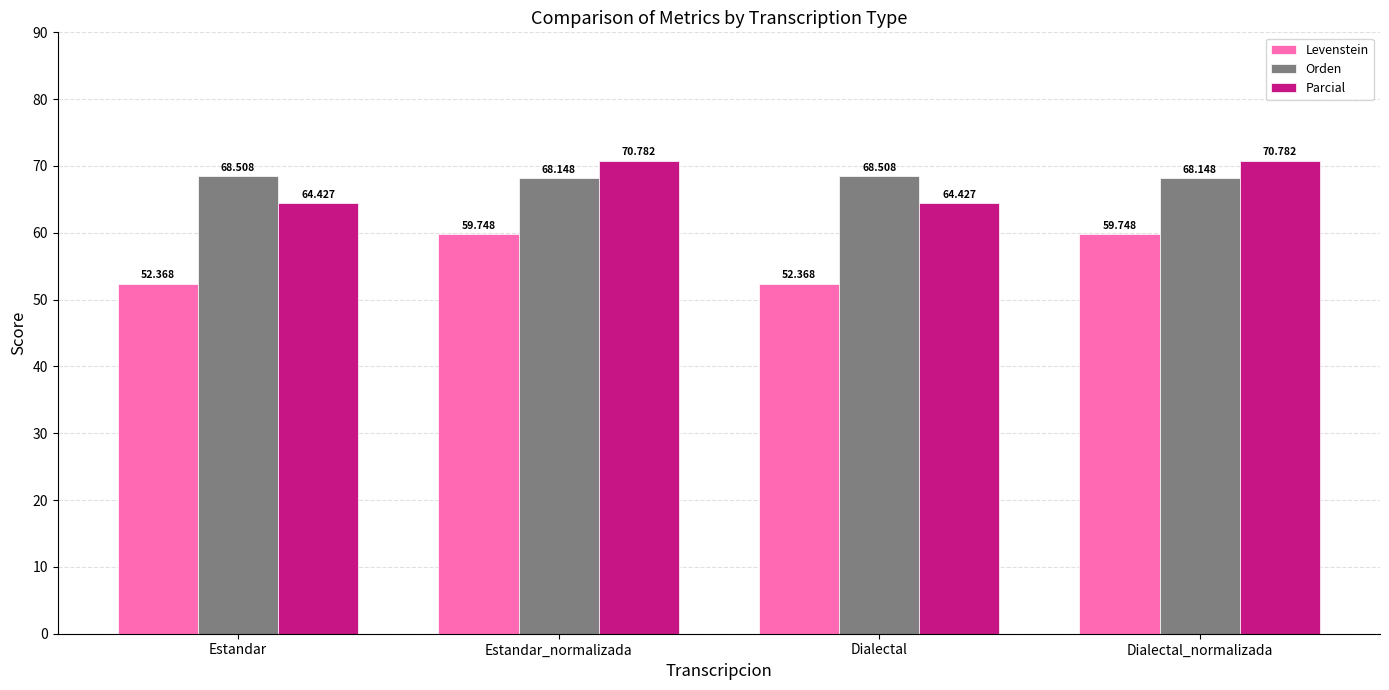

What is the difference between the highest and lowest values at Dialectal_normalizada?

11.0